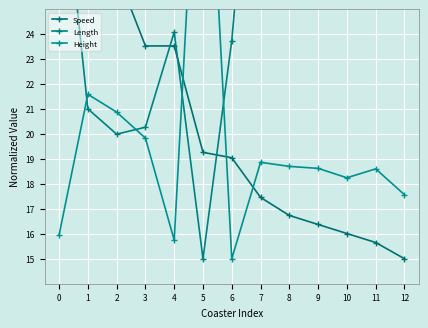

In Height, how many points are lower than both neighbors (excluding endpoints)?

3